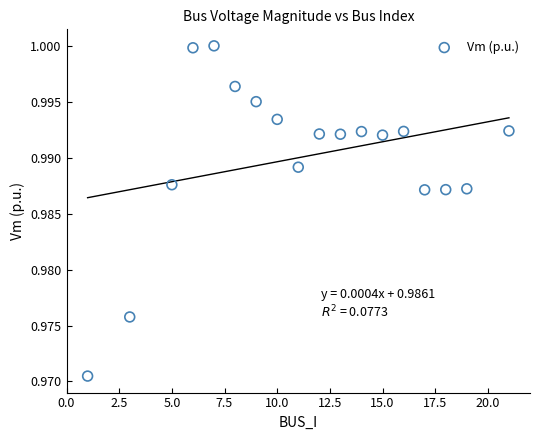

What is the range of X values (max minus min)?

20.0